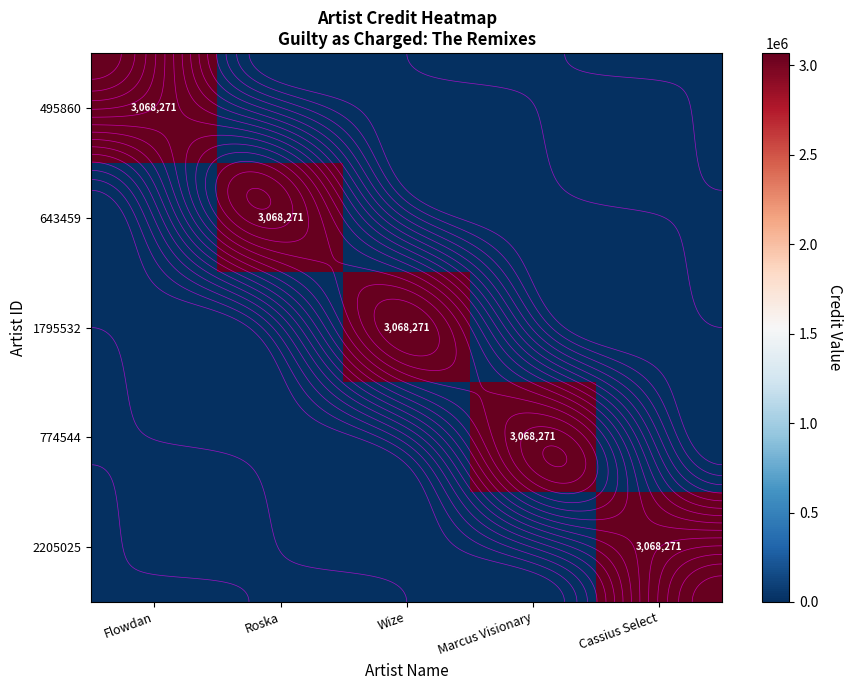

The 1795532 series shows 0 at Flowdan. True or false?

True